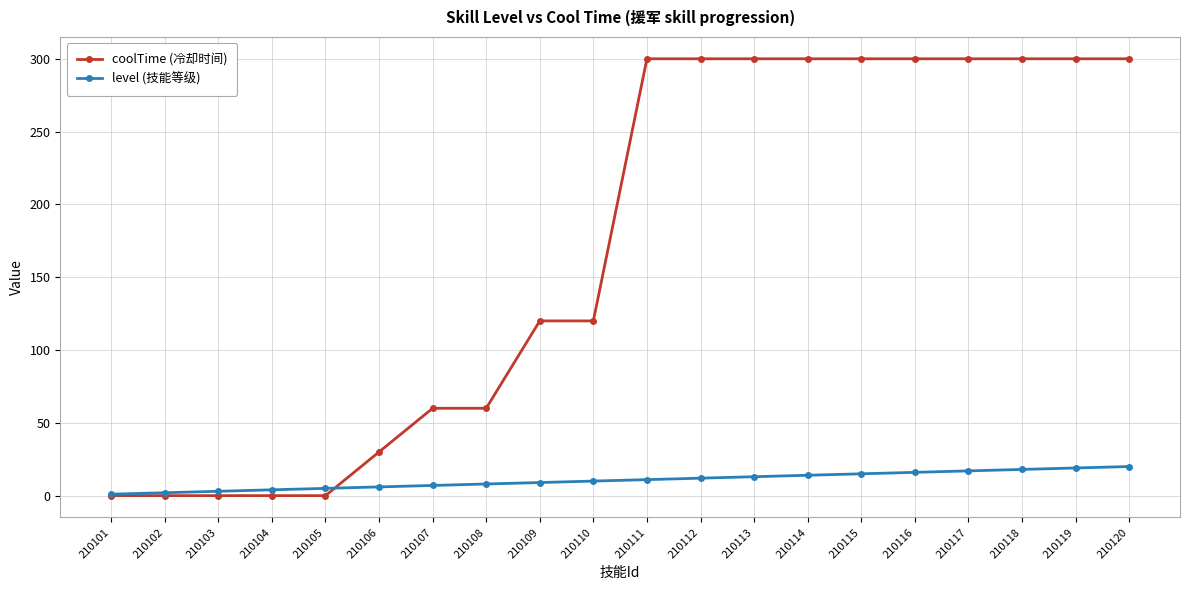

What is the difference between the highest and lowest values at 210115?

285